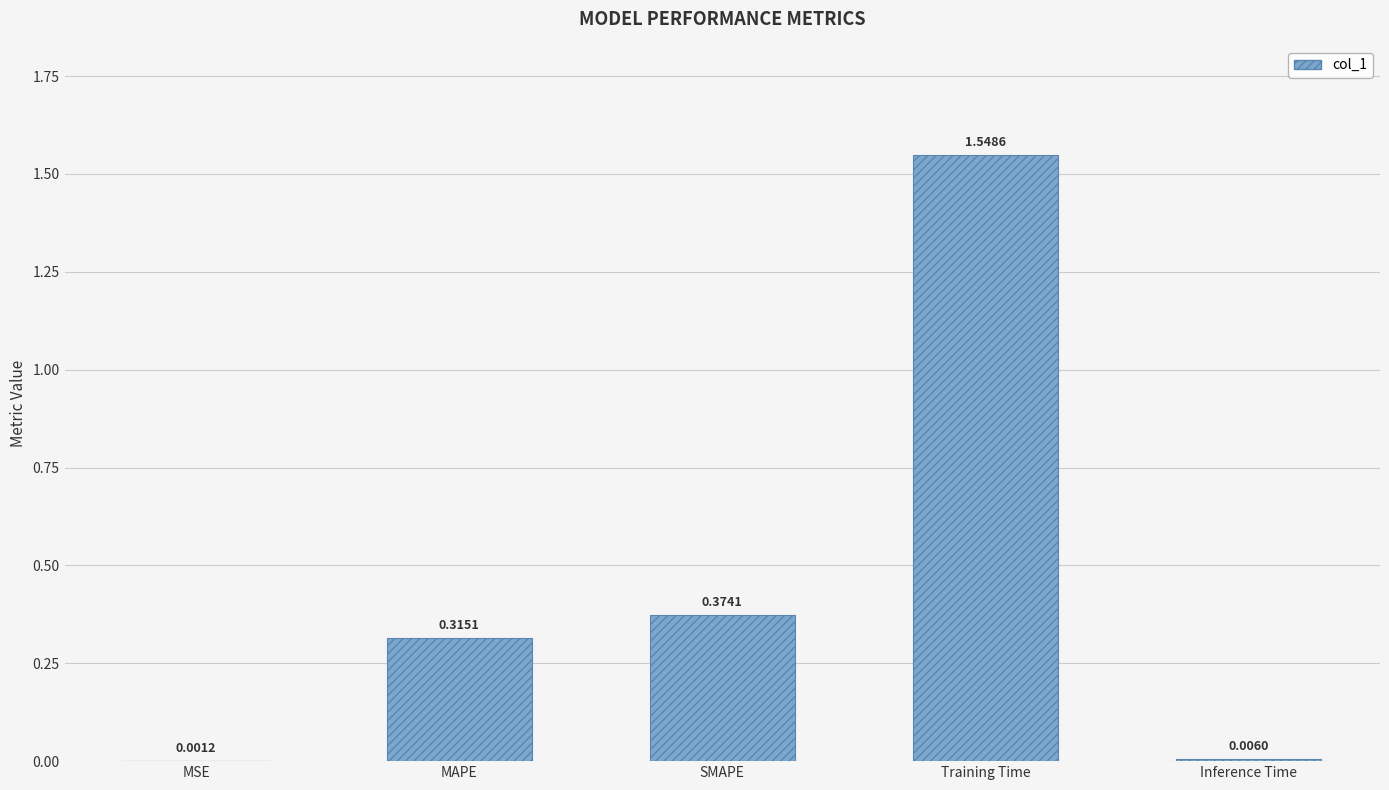

What is the sum of all values?

2.2